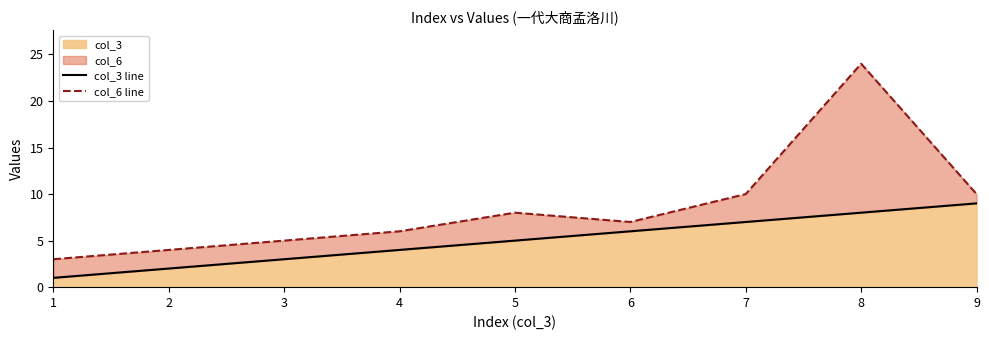

Between 8 and 6, which is larger?

8